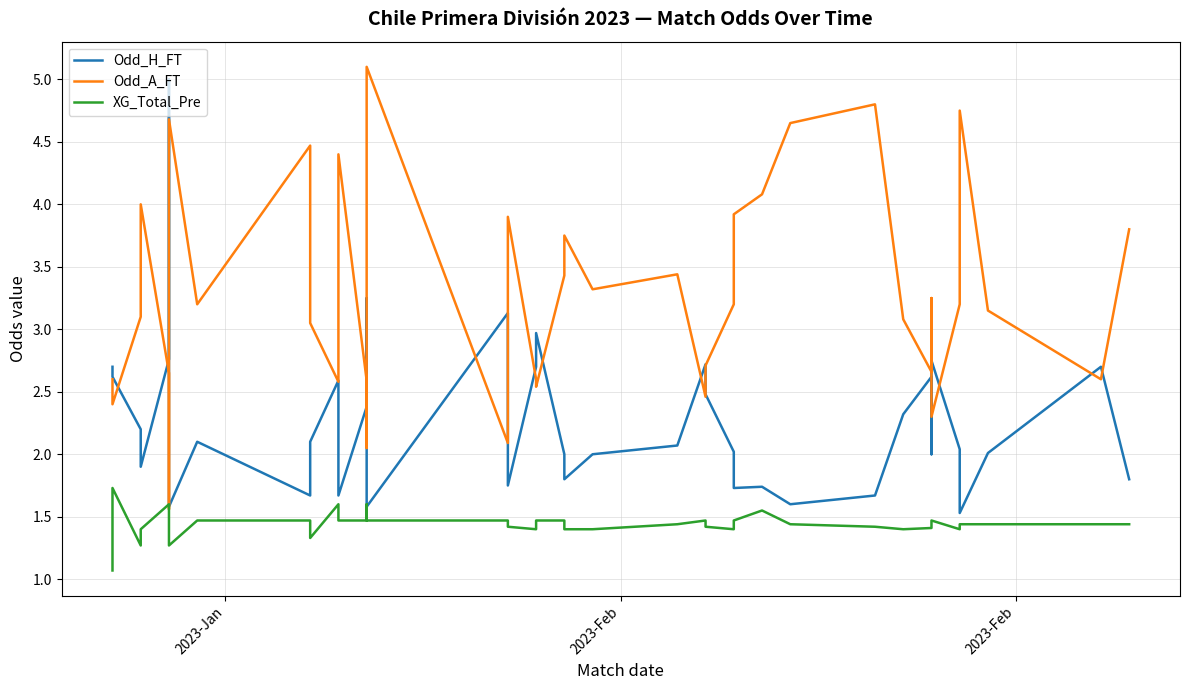

Which label corresponds to the smallest value in the chart?

2023-Jan